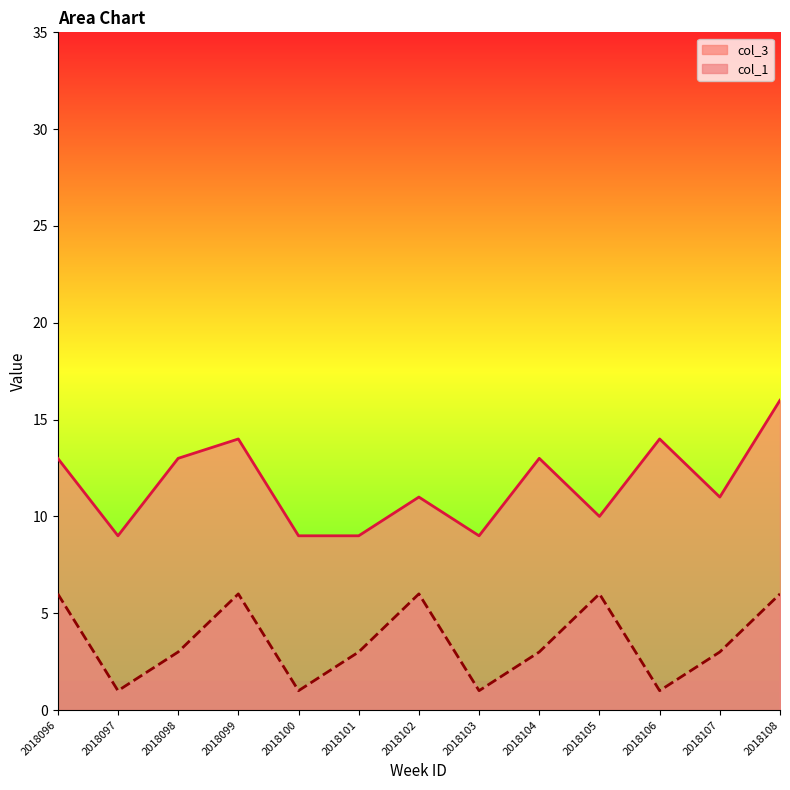

True or false: col_1 has a value of 1 at 2018100.

True